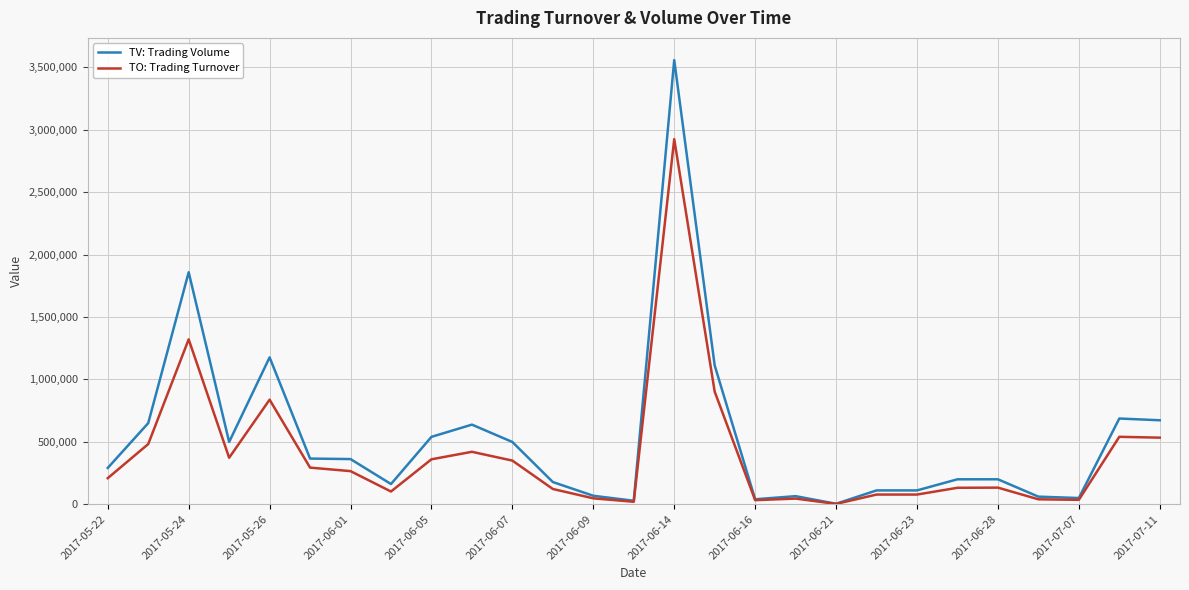

Which series has the widest spread of values?

TV: Trading Volume